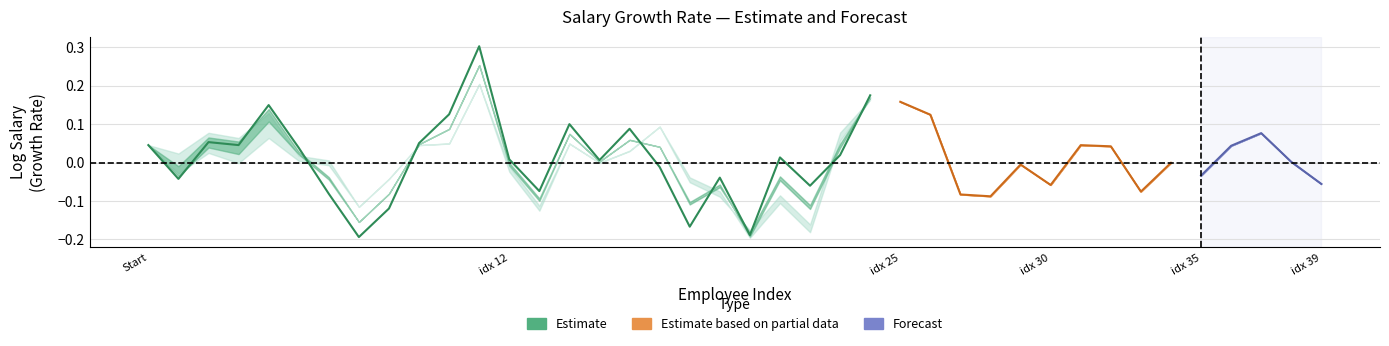

Is the value of original at 38 greater than the value of original_baseline at 21?

Yes